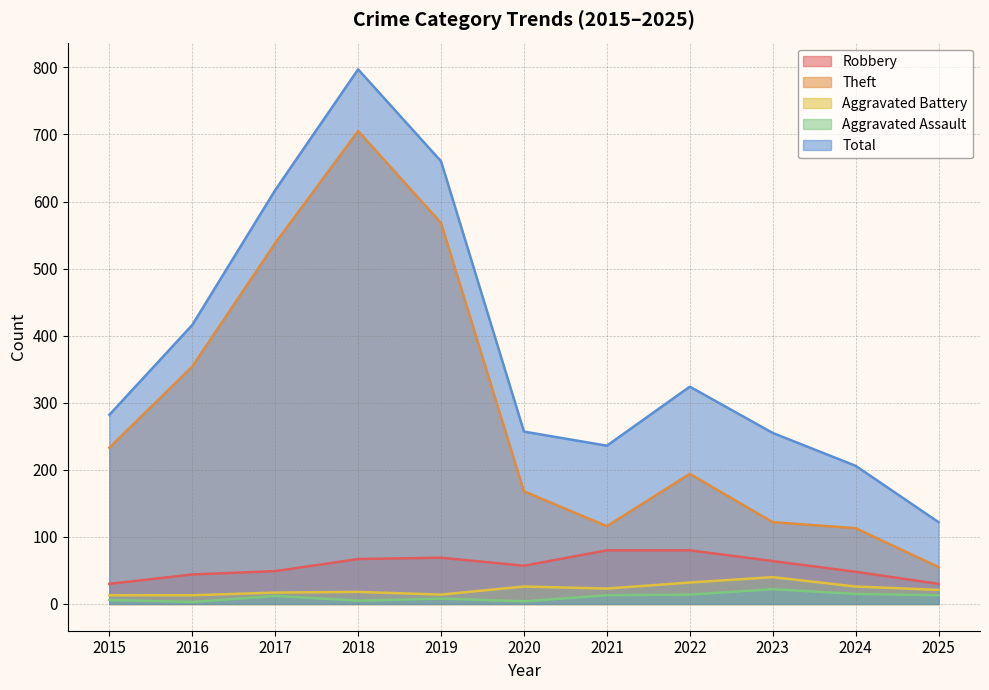

True or false: Total and Theft intersect in this chart.

False